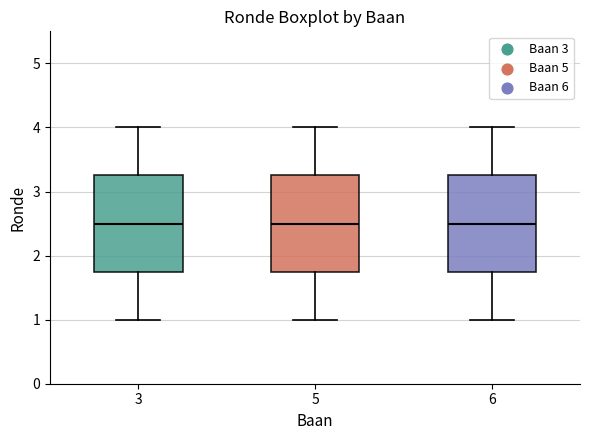

Reading left to right, read every box against the y-axis: the position of its median line, the range the box covers, and the ends of its whiskers. The values are not printed on the chart, so give them approximately, as read against the axis.

3: median 2.5, box 1.8 to 3.3, whiskers 1.0 to 4.0
5: median 2.5, box 1.8 to 3.3, whiskers 1.0 to 4.0
6: median 2.5, box 1.8 to 3.3, whiskers 1.0 to 4.0